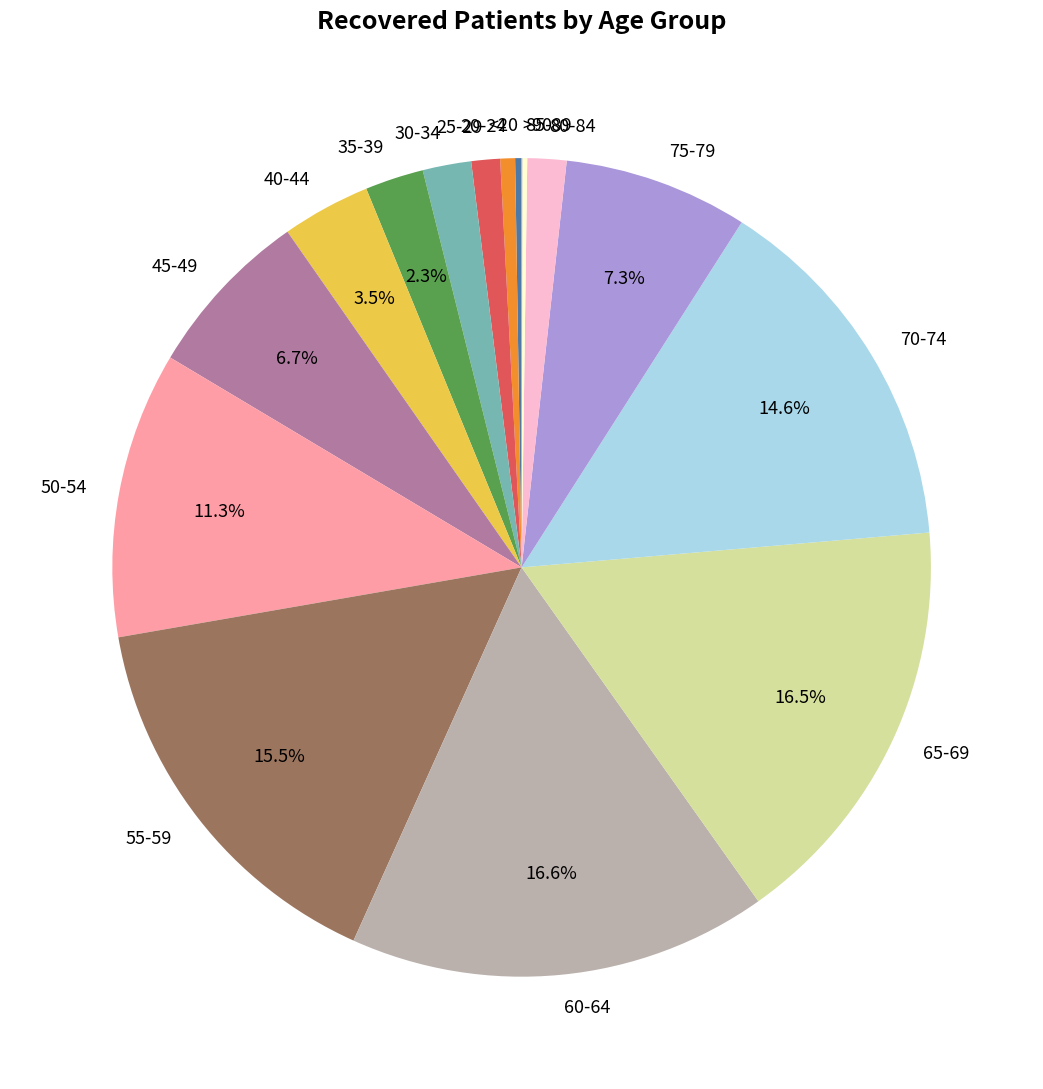

What percentage is the 25-29 slice, to the nearest percent?

1%